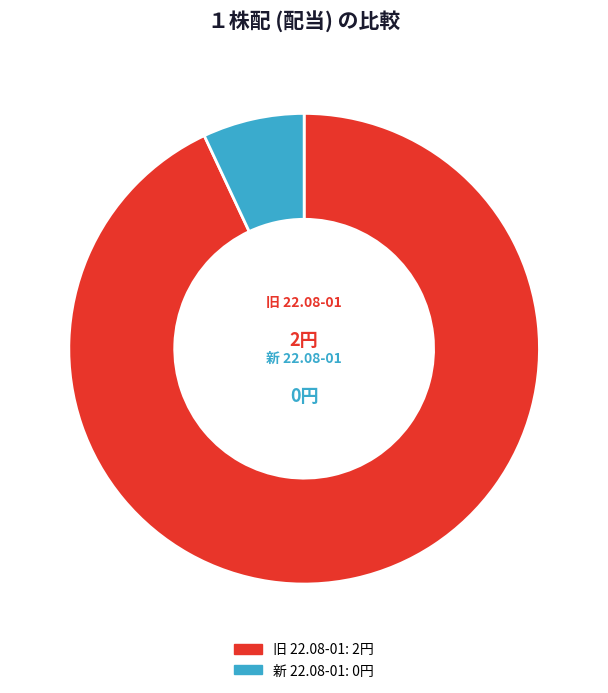

Does 新 22.08-01 account for over 50% of the chart?

No